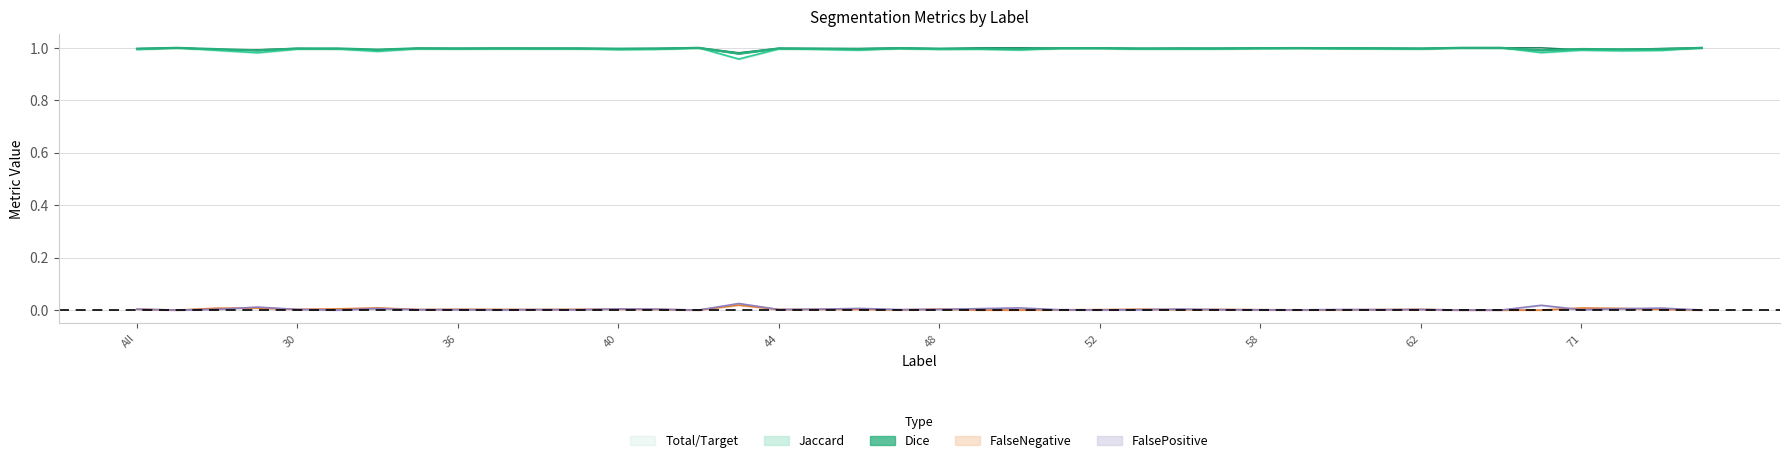

What is the label of the 31st point from the right?

37